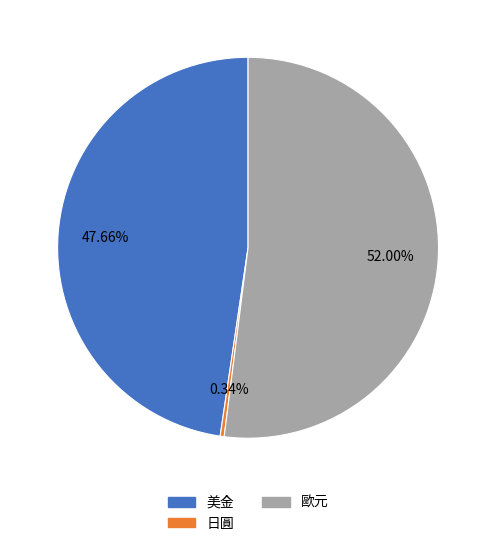

True or false: 歐元 accounts for 46% of the total.

False